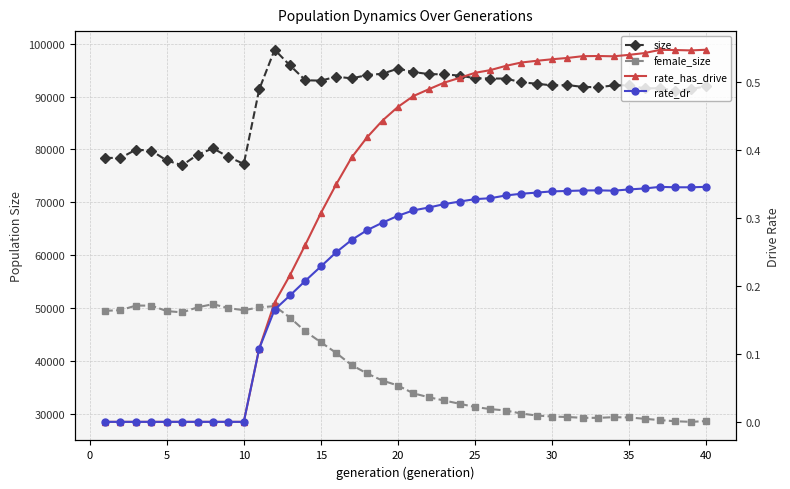

At 40, list the series in order from largest to smallest.

size, female_size, rate_has_drive, rate_dr